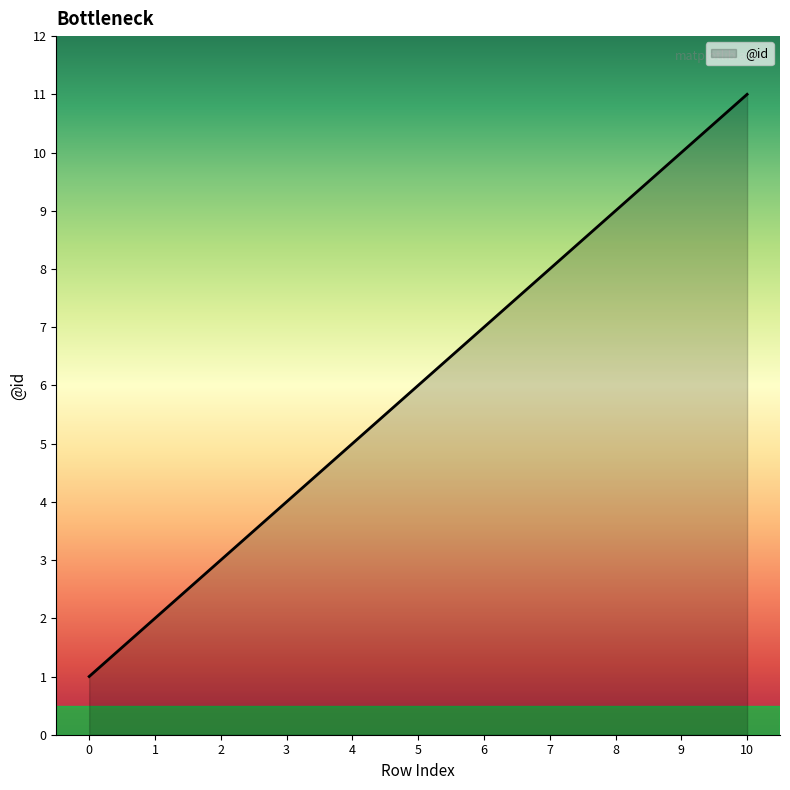

What is the difference between the maximum and minimum values?

10